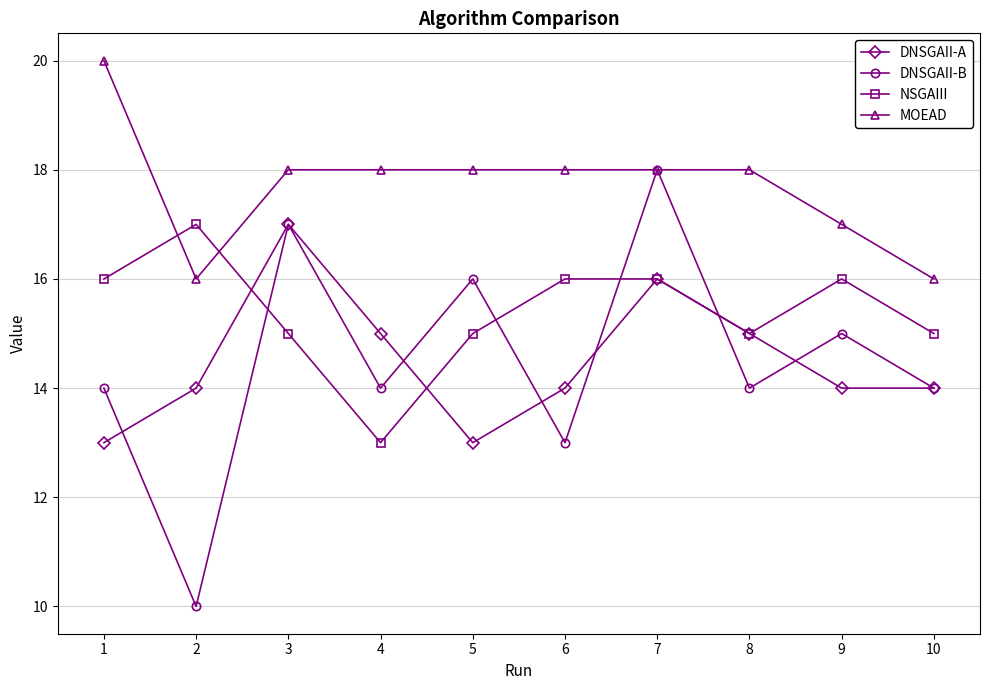

Is it true that MOEAD equals 17 at 9?

True